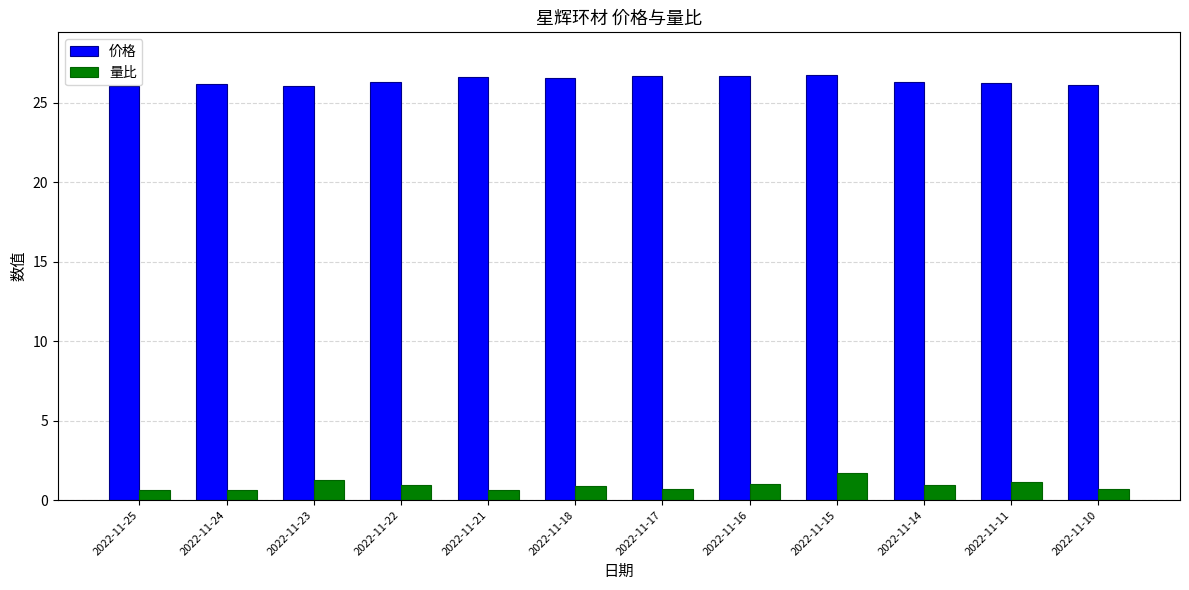

Which series has the largest range (max minus min)?

量比